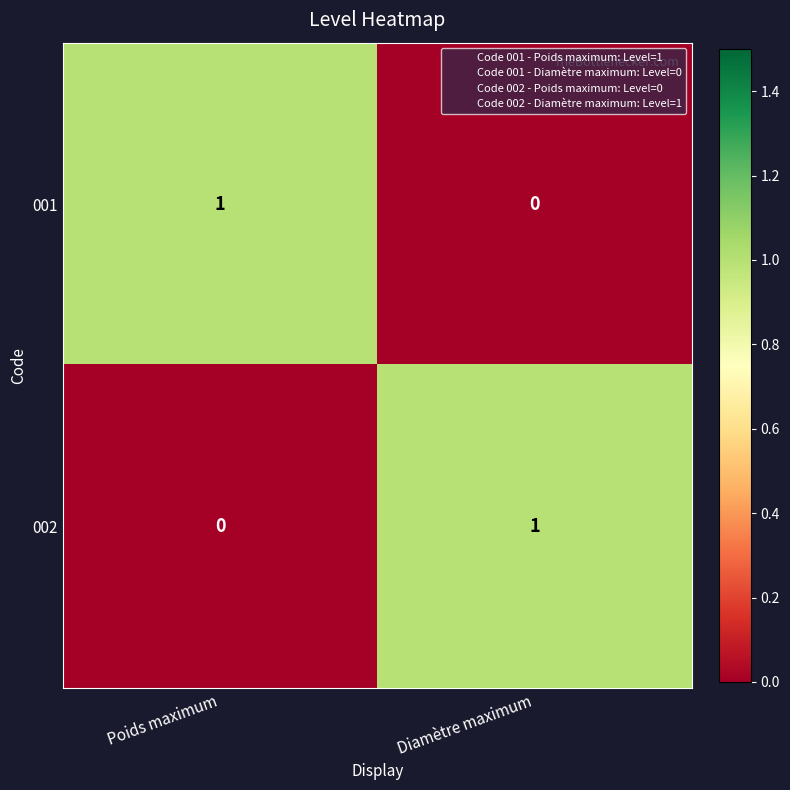

Reading left to right, list all the values displayed in this chart.

001: 1	0
002: 0	1